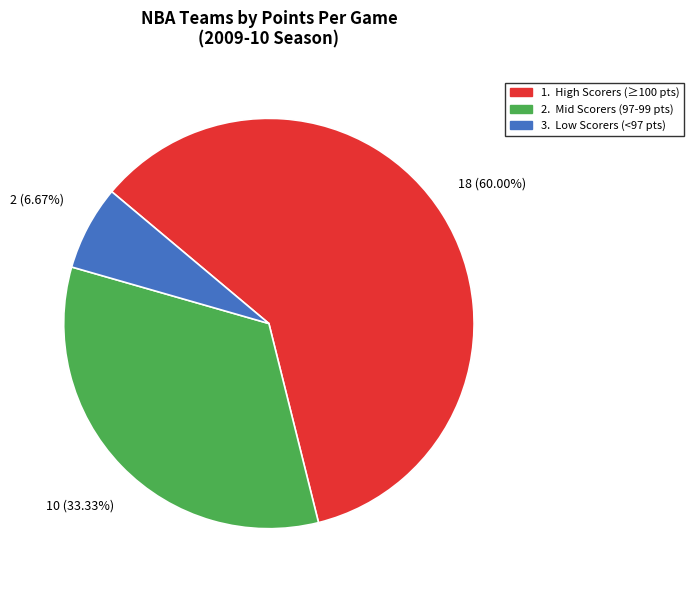

Is there a majority slice in this chart?

Yes